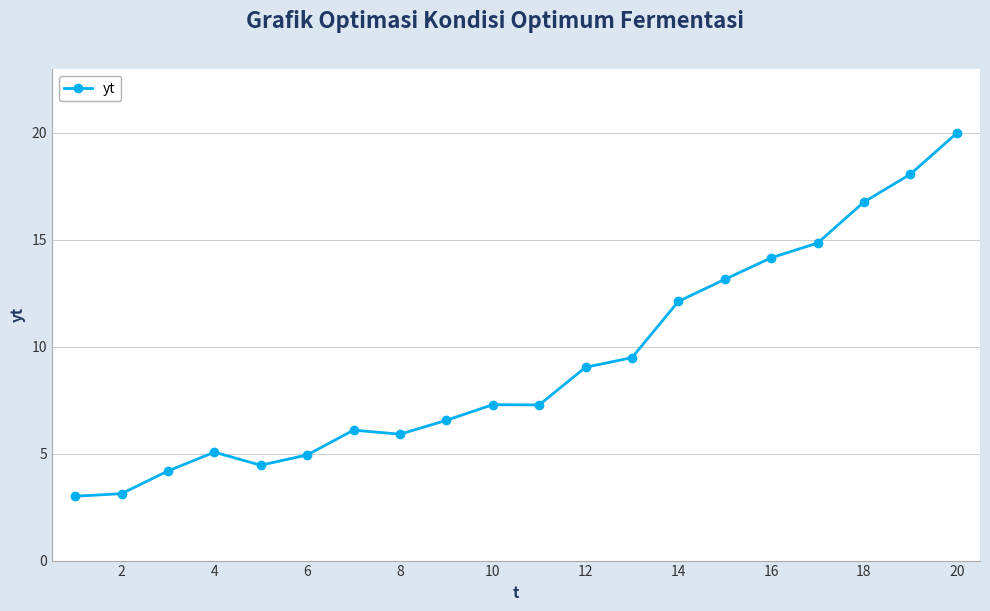

True or false: the data has more than 0 interior local peaks.

True